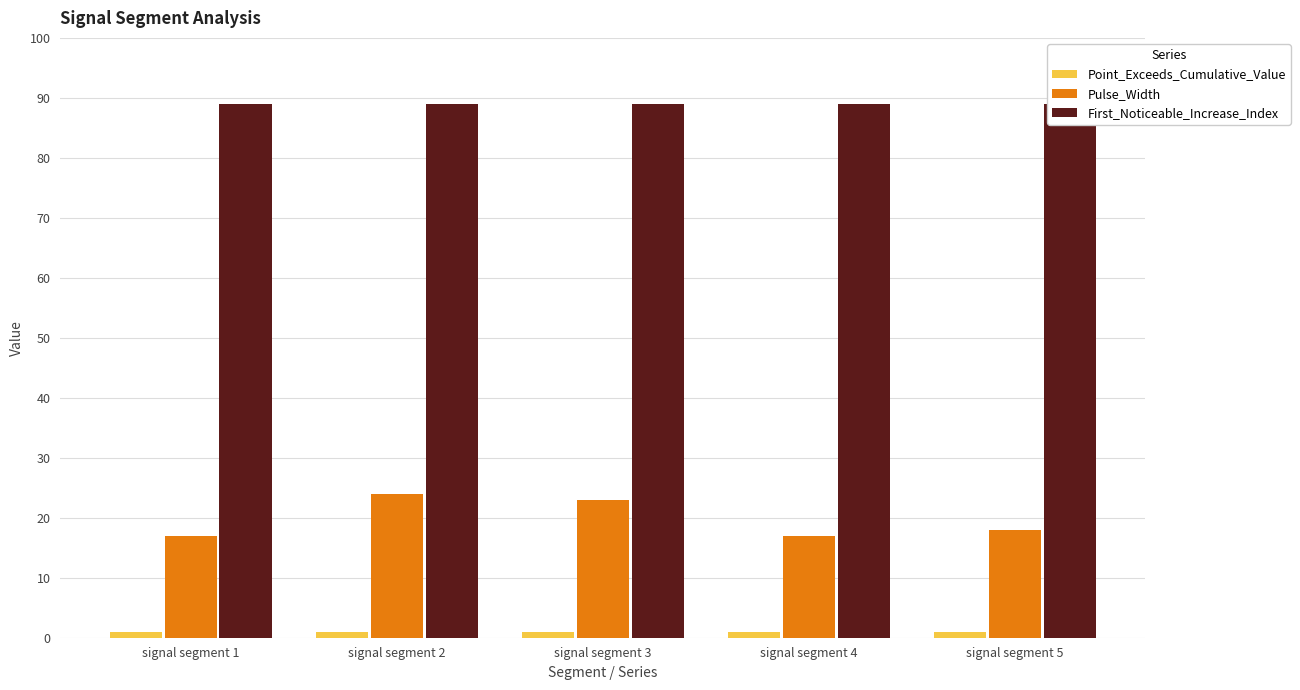

What is the approximate value of Pulse_Width at signal segment 1?

17.0